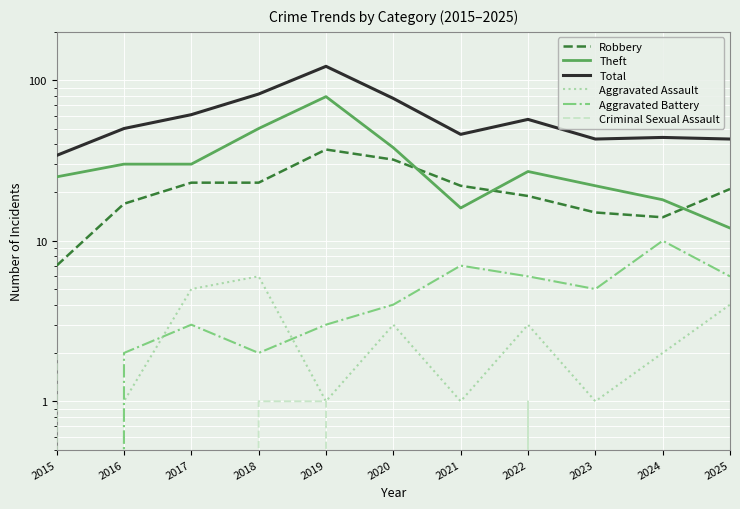

At which label does Aggravated Assault first exceed 2?

2017